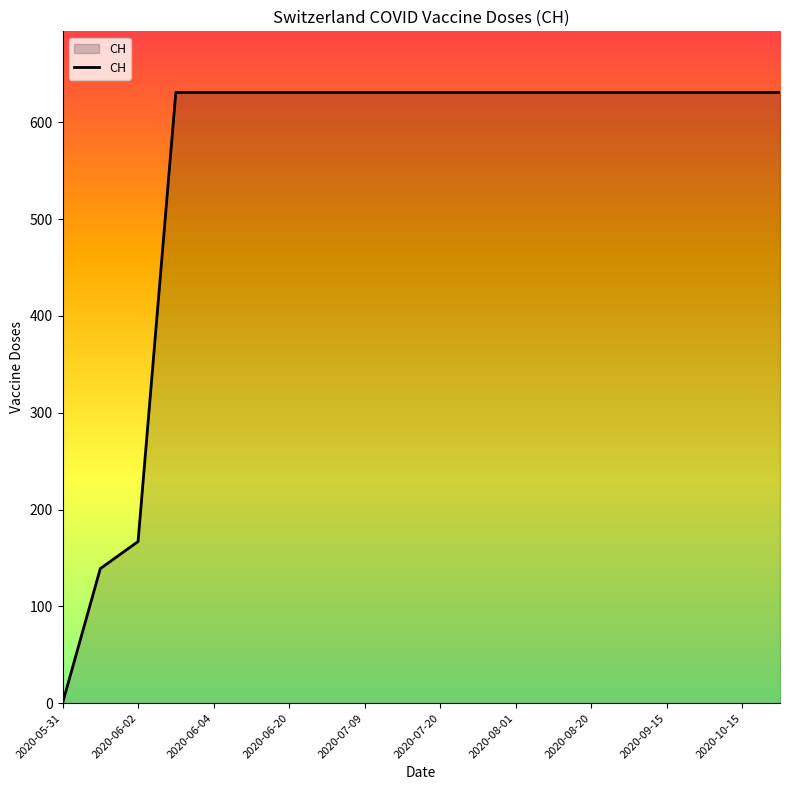

What is the maximum value shown in the chart?

631